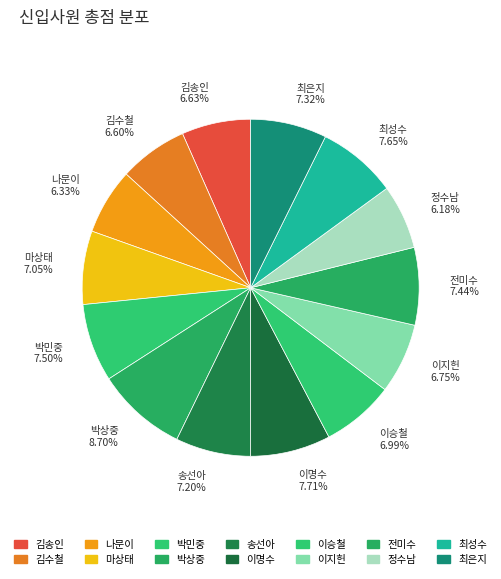

What is the ratio of the value at 박민중 to the value at 이지헌?

1.1